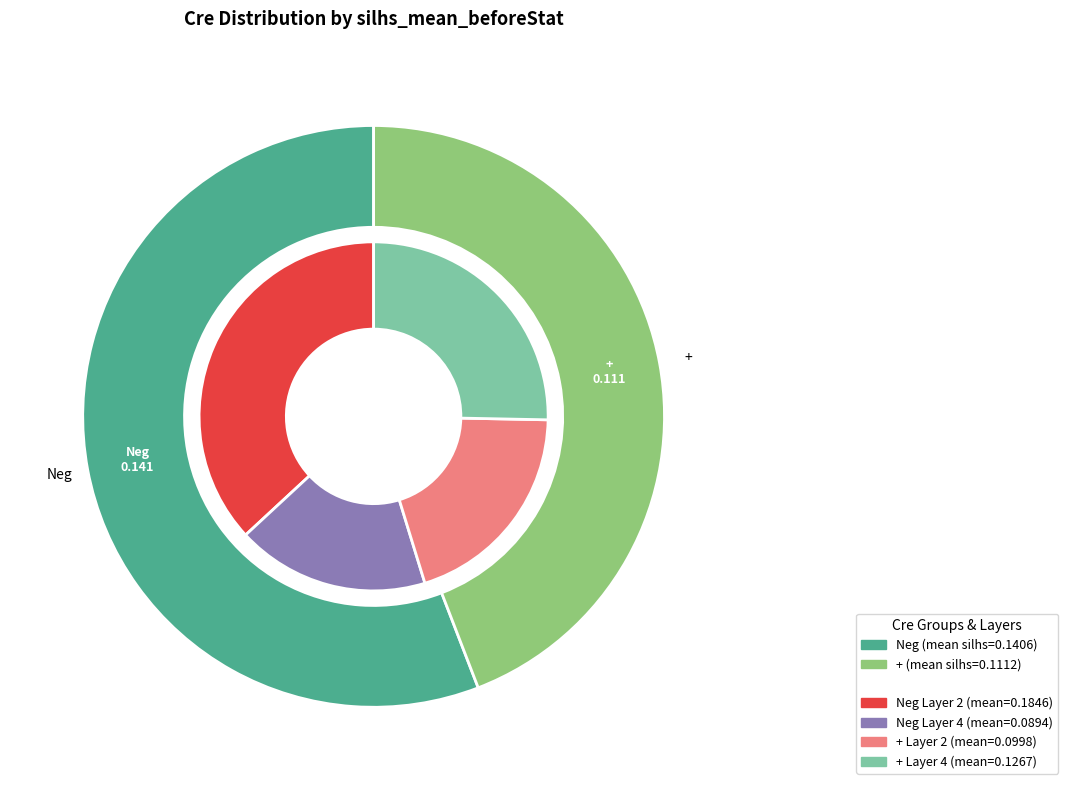

What is the smallest slice in the pie chart?

+